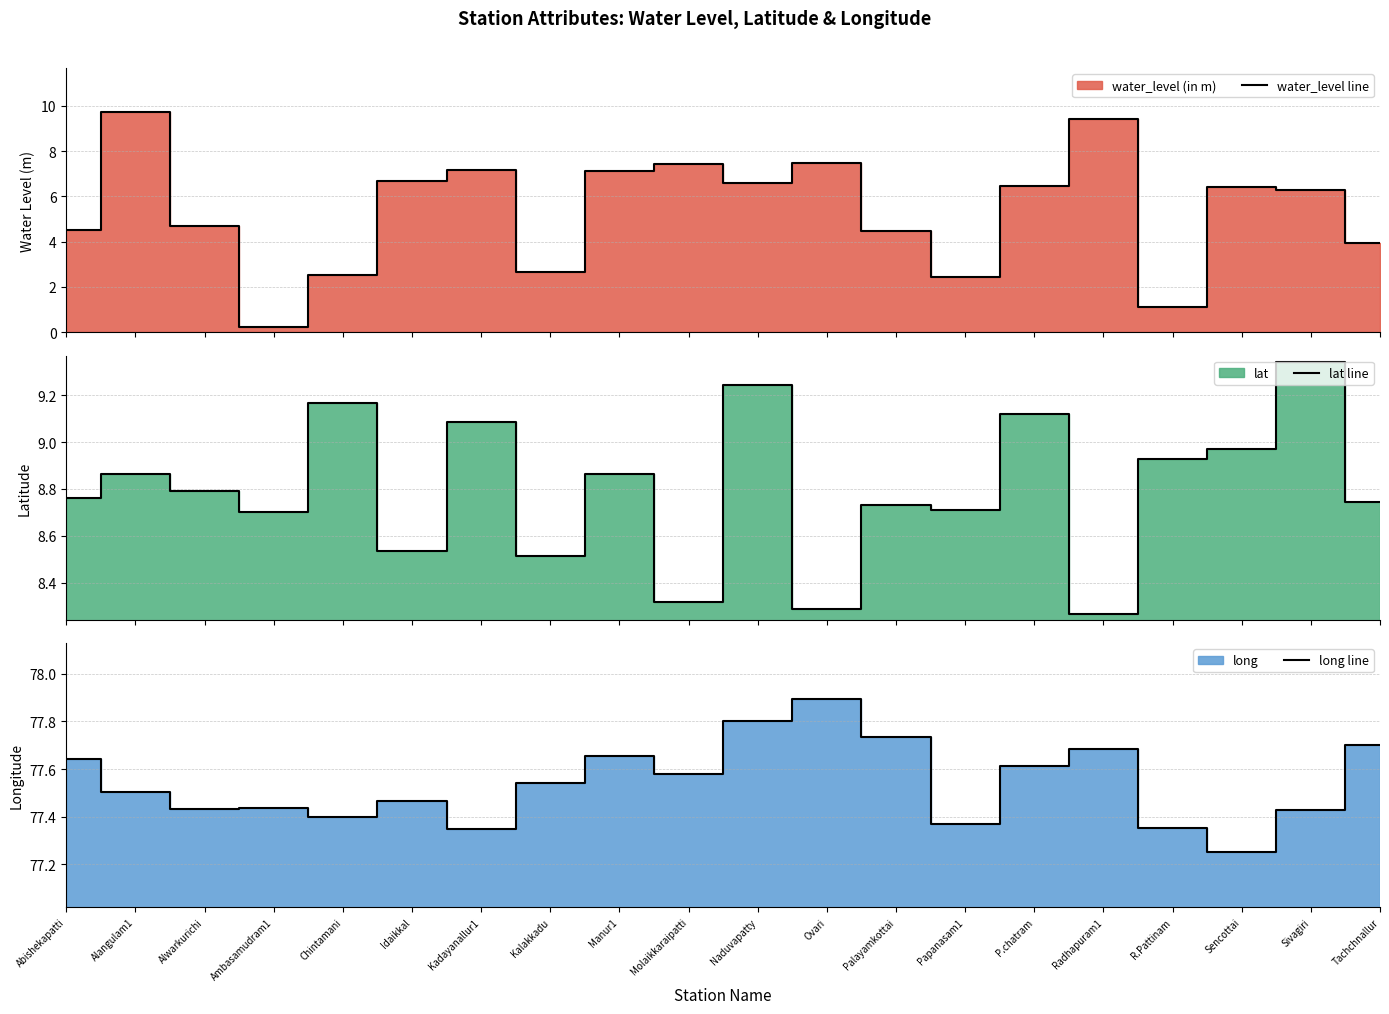

What is the difference between the maximum and second lowest values in the lat line series?

1.1